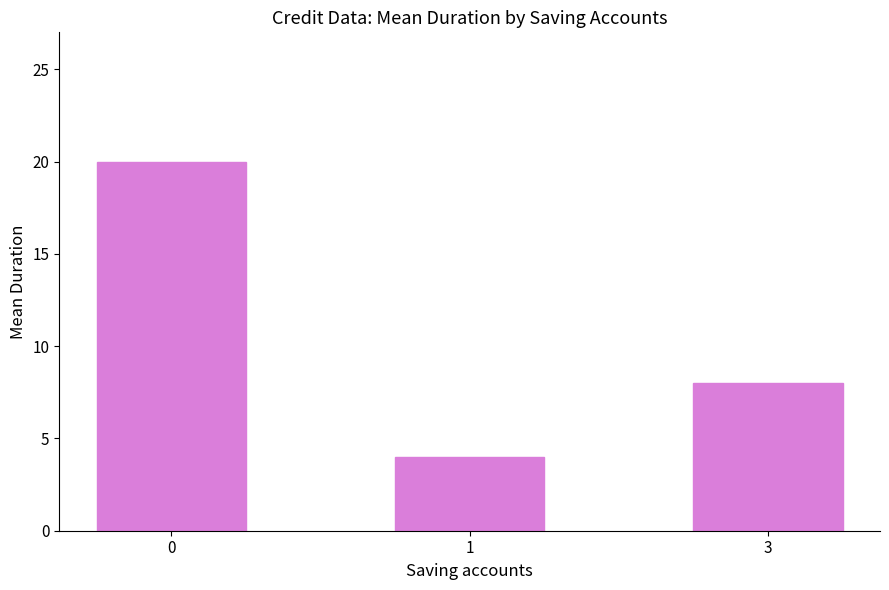

List the labels in order of value, largest first.

0, 3, 1